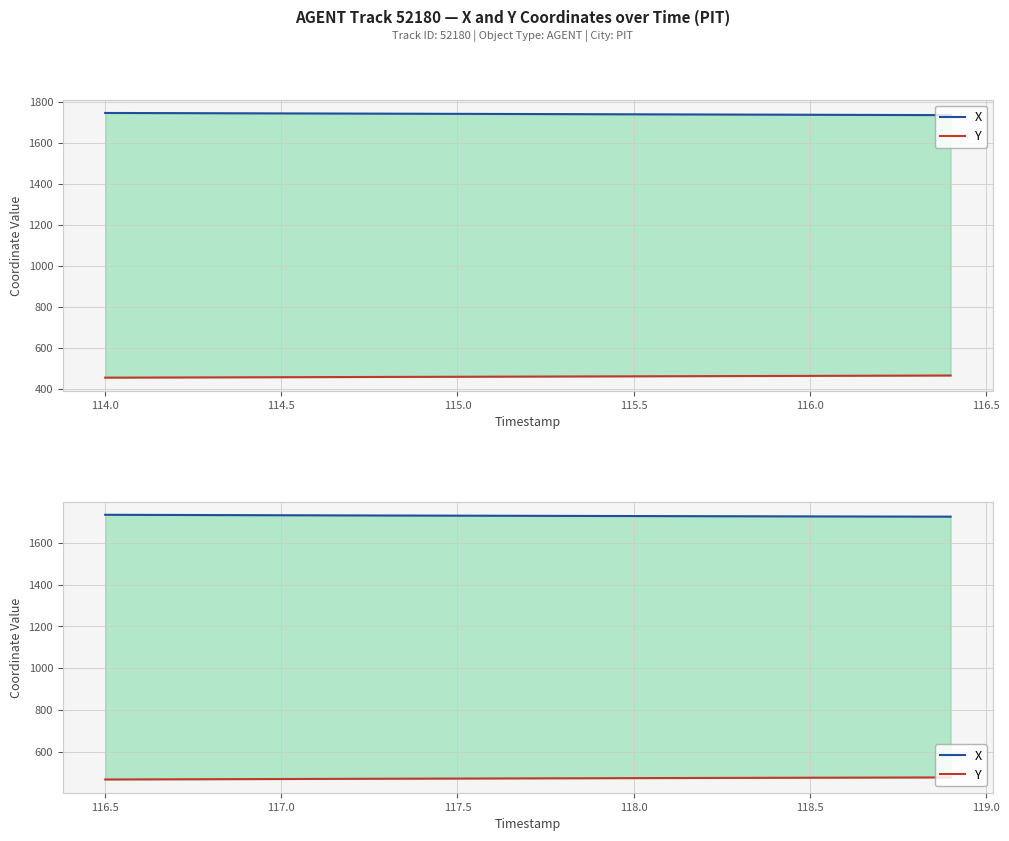

What is the label of the 21st point from the right?

115.5